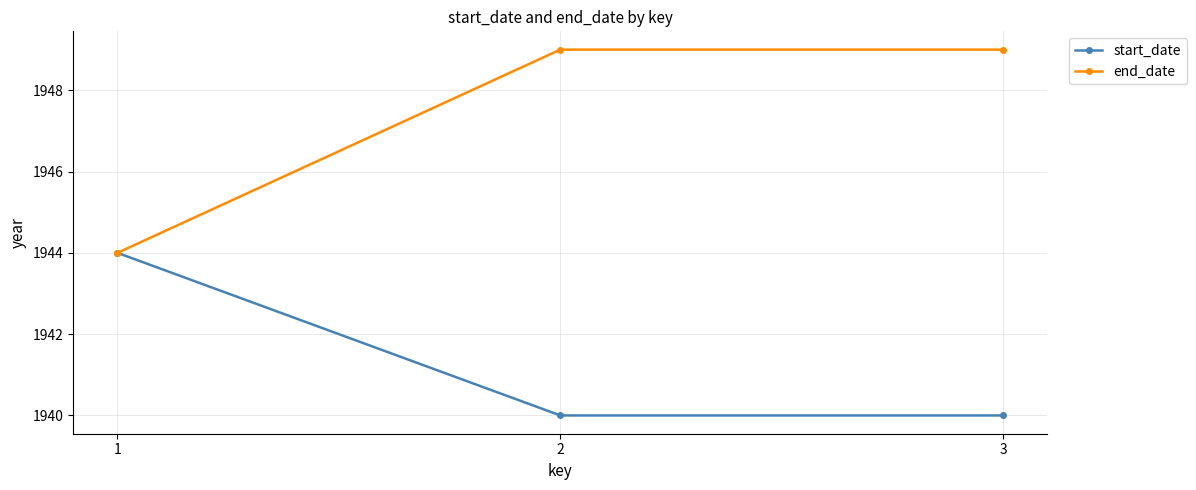

Does the chart have visible grid lines?

Yes